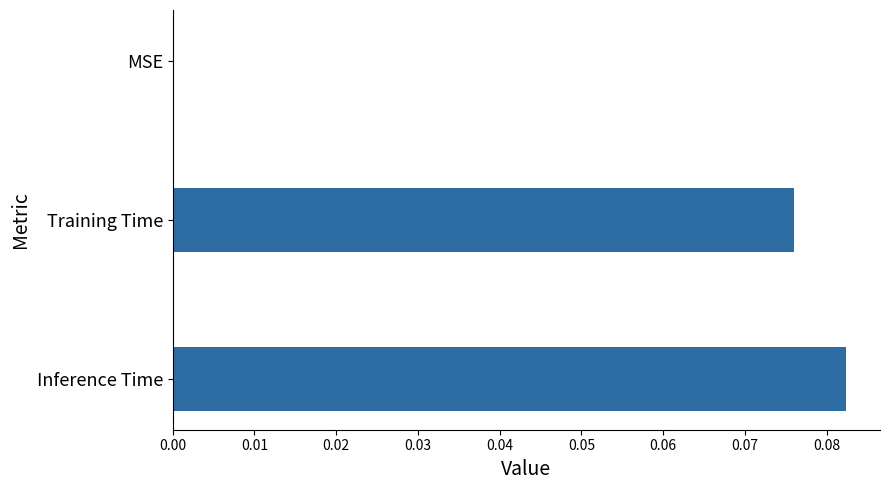

Which has a higher value, MSE or Training Time?

Training Time